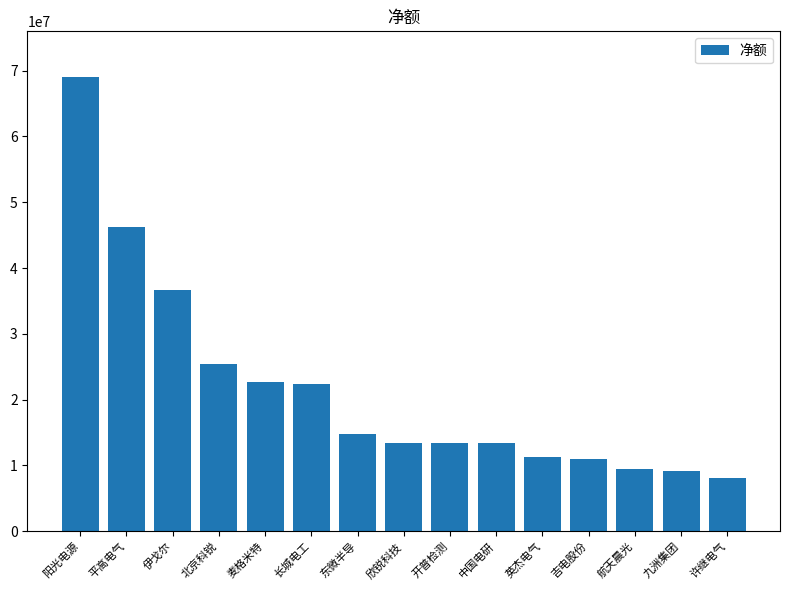

The value at 英杰电气 is 11249899. True or false?

True